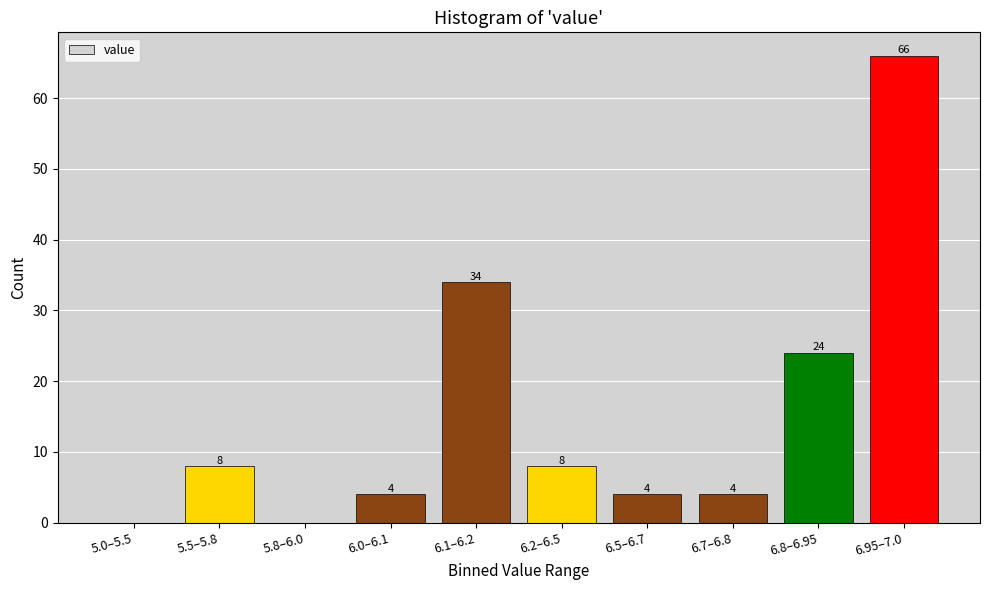

Reading left to right, transcribe all the data shown in this chart.

5.0–5.5=0	5.5–5.8=8	5.8–6.0=0	6.0–6.1=4	6.1–6.2=34	6.2–6.5=8	6.5–6.7=4	6.7–6.8=4	6.8–6.95=24	6.95–7.0=66